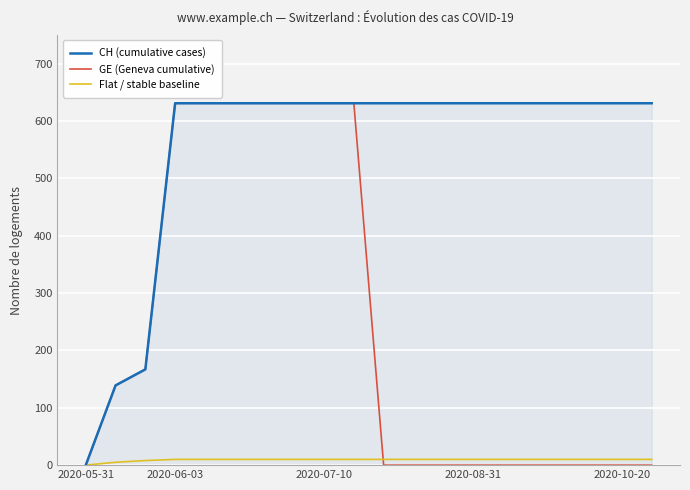

What is the spread (max minus min) of values at 19?

631